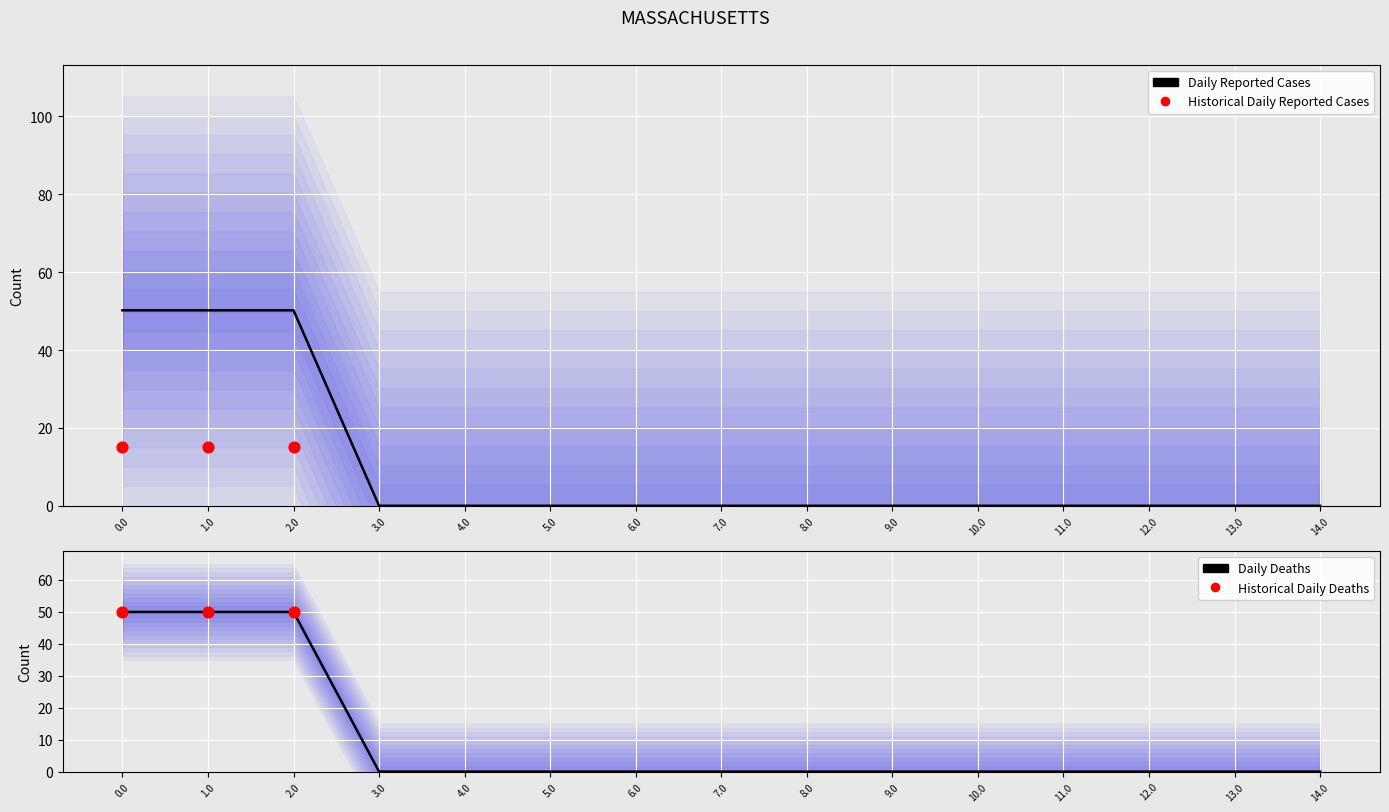

At how many categories does at least one series exceed 22?

3